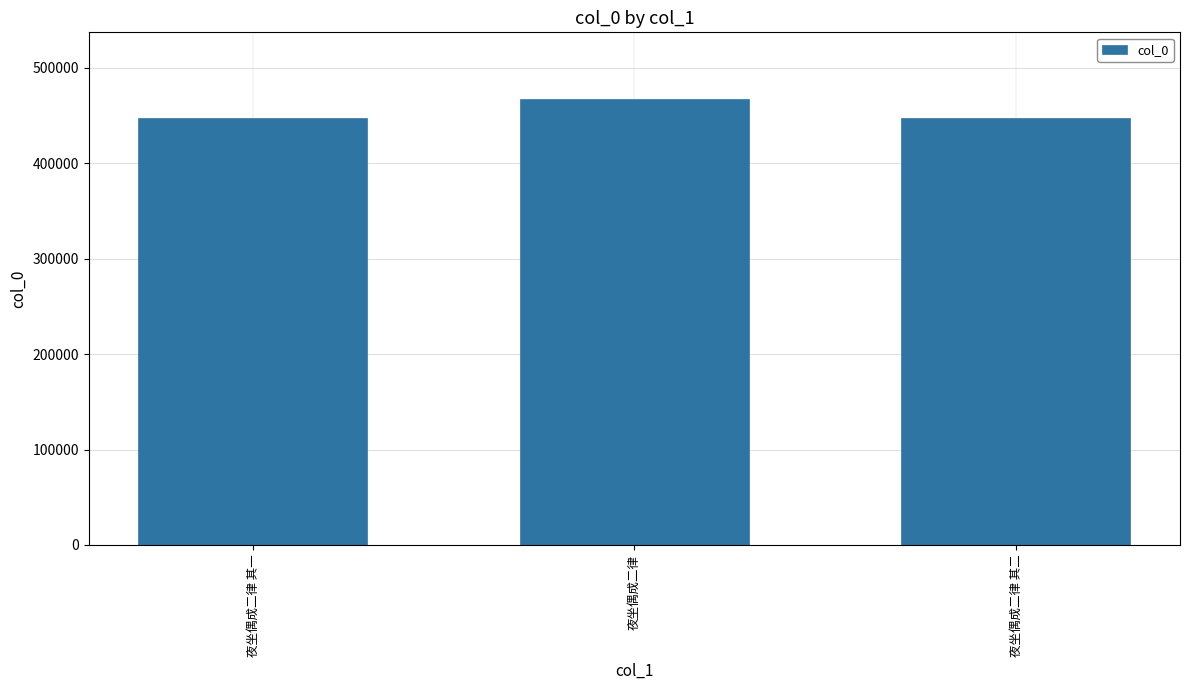

Between 夜坐偶成二律 and 夜坐偶成二律 其二, which is larger?

夜坐偶成二律